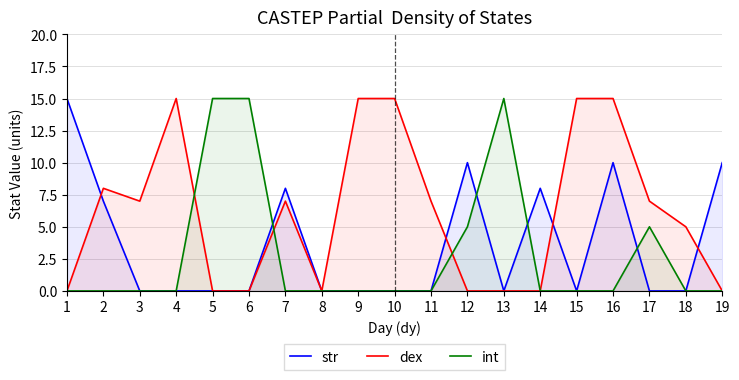

True or false: dex and str intersect in this chart.

True